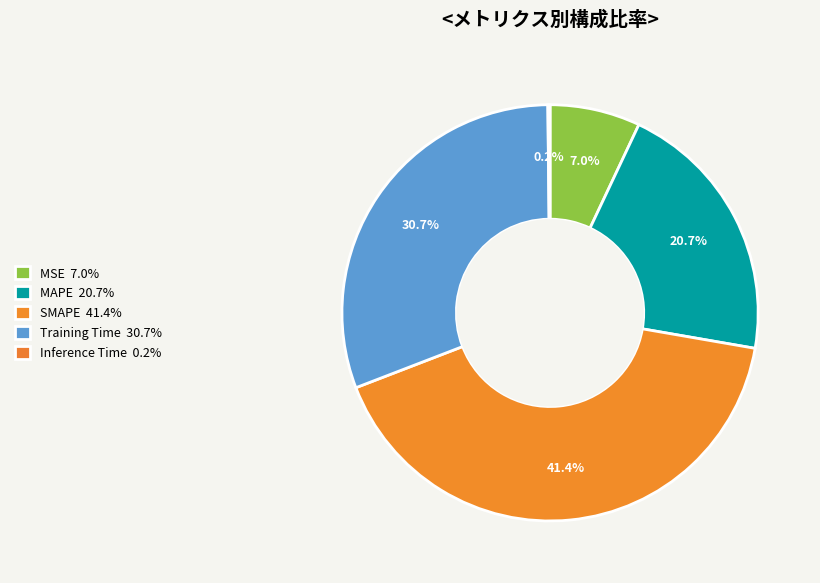

How many segments does this pie chart have?

5